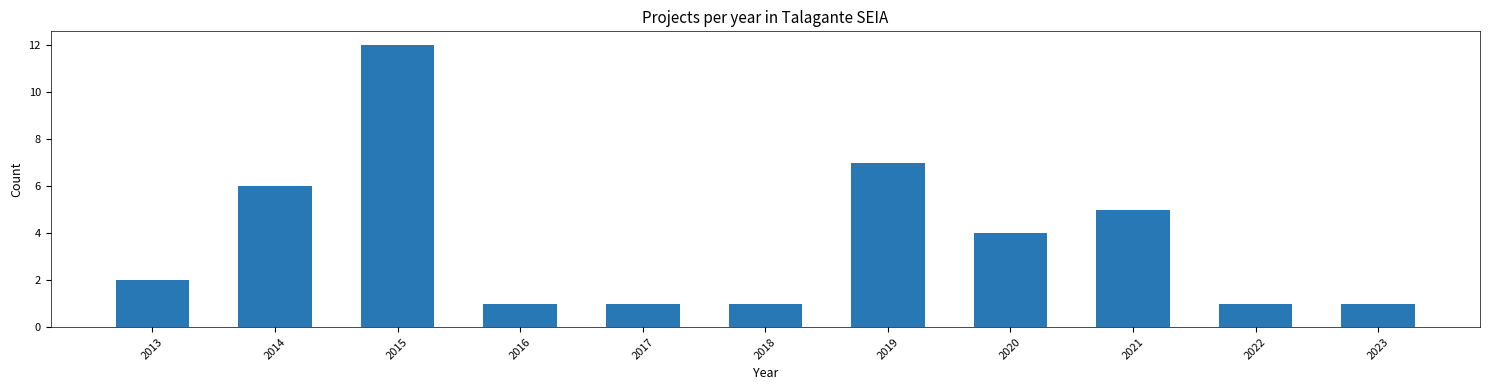

Reading right to left, extract all data points from this chart.

2023=1	2022=1	2021=5	2020=4	2019=7	2018=1	2017=1	2016=1	2015=12	2014=6	2013=2